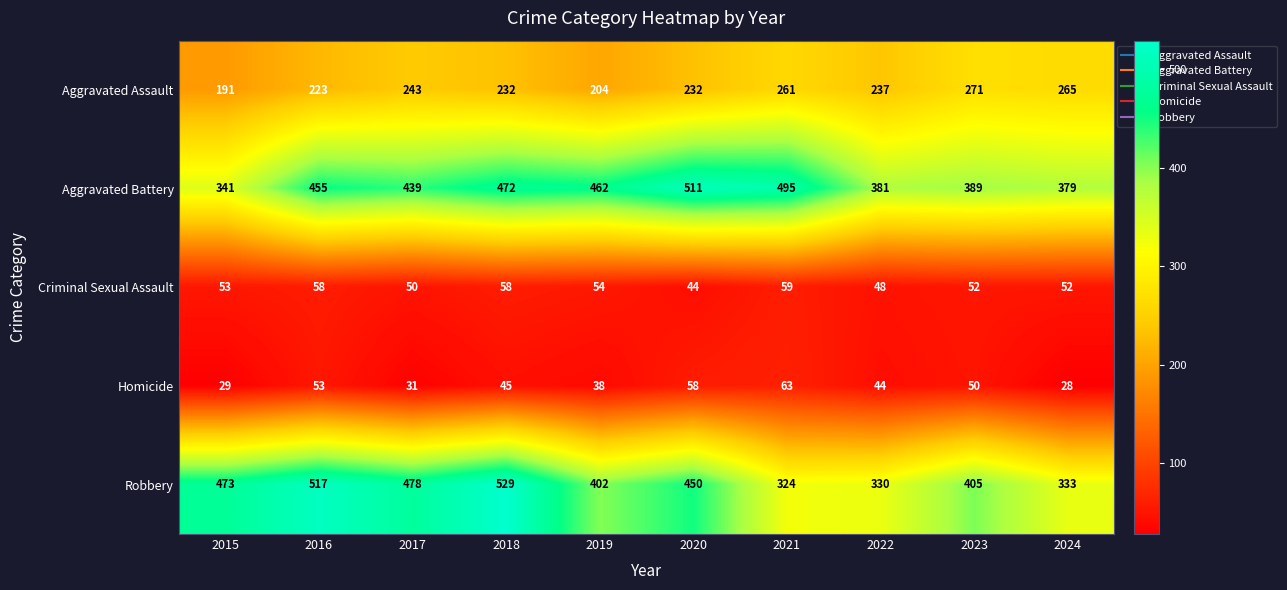

What is the total value across all series at 2023?

1167